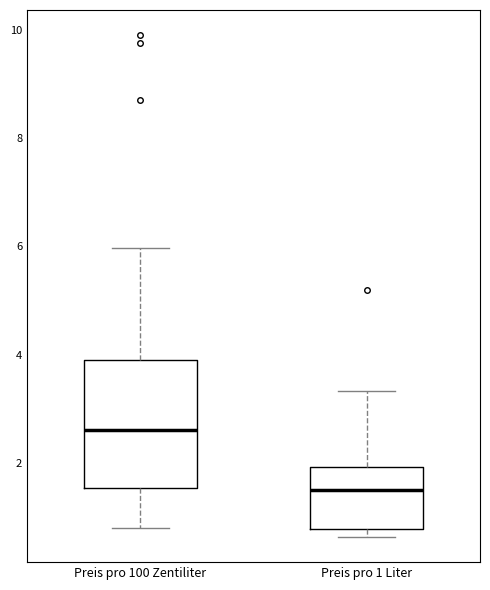

Which box is the tallest, from its lower edge to its upper edge?

Preis pro 100 Zentiliter